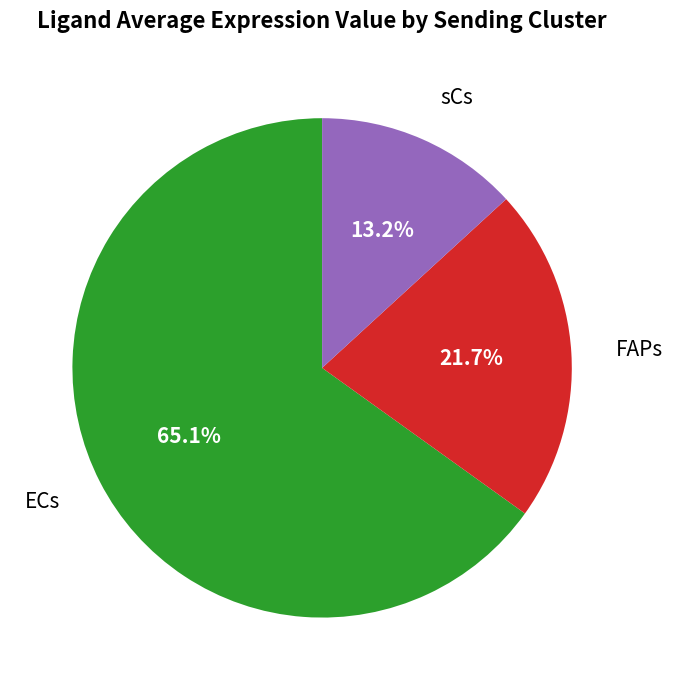

True or false: sCs accounts for 1% of the total.

False